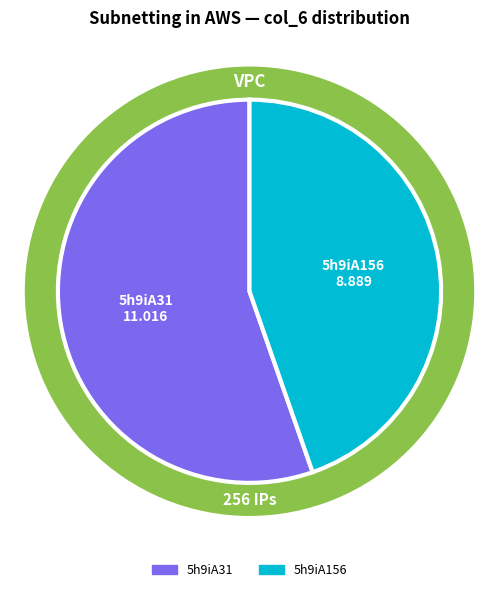

Between 5h9iA156 and 5h9iA31, which is larger?

5h9iA31